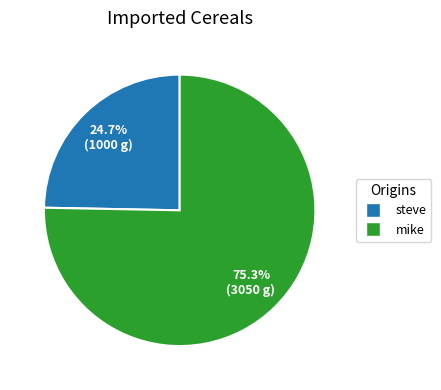

How many segments does this pie chart have?

2